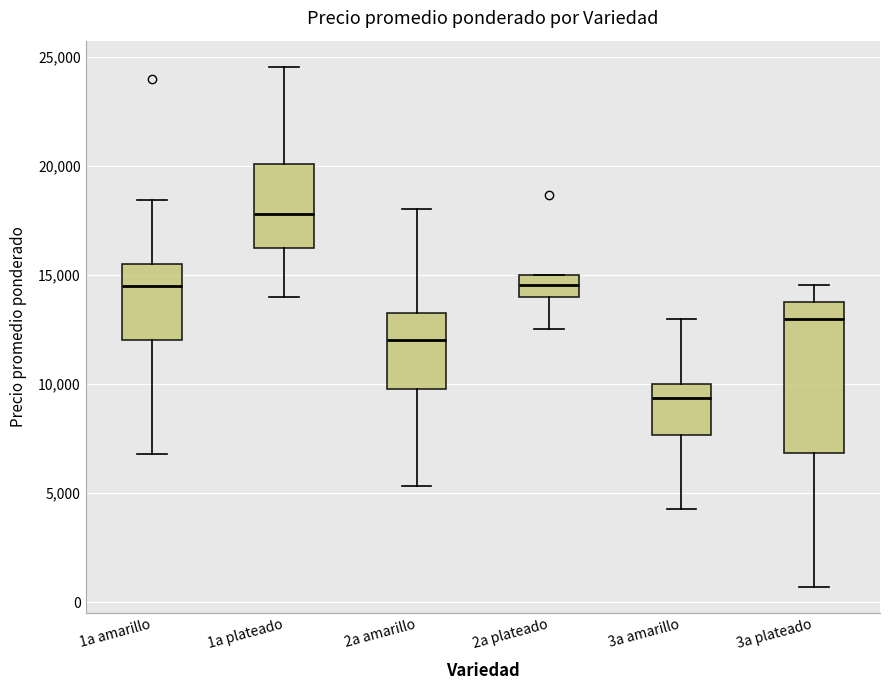

Which box is the tallest, from its lower edge to its upper edge?

3a plateado